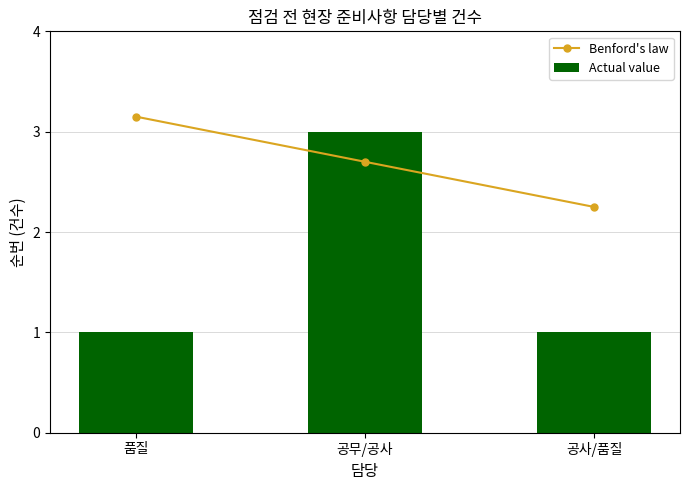

What is the label of the 1st bar from the left?

품질